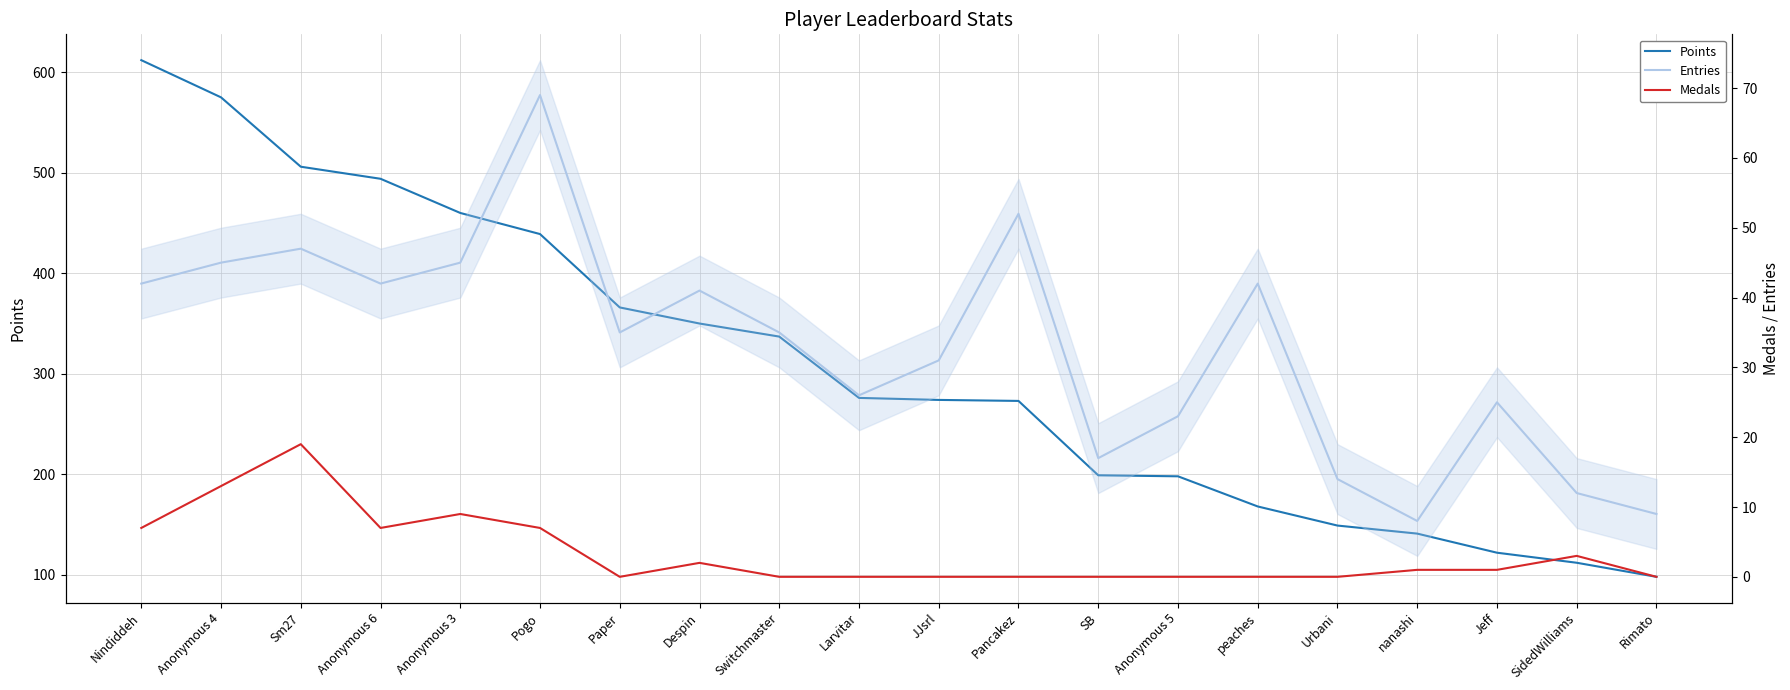

At which label does Medals first exceed 1?

Nindiddeh